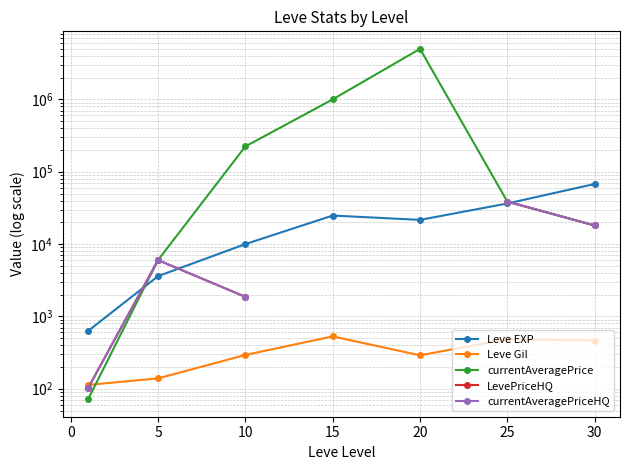

How many lines are shown in the chart?

5